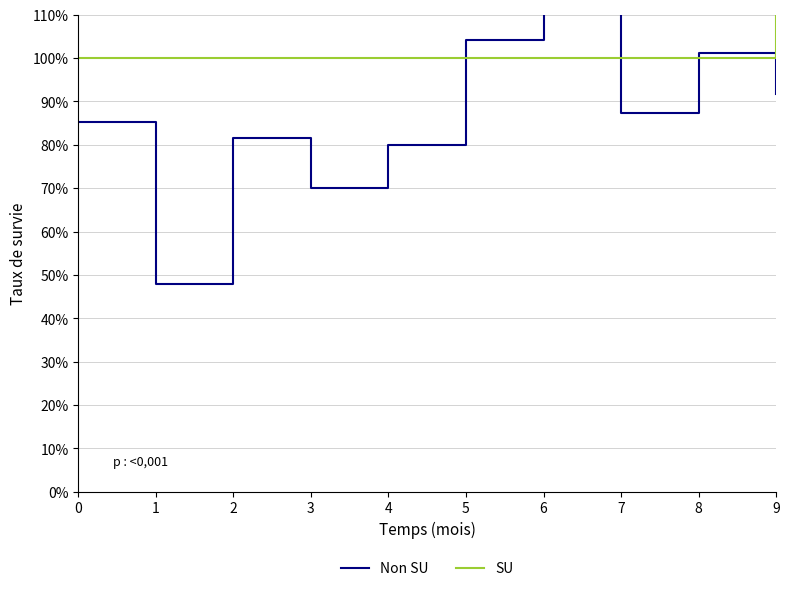

True or false: SU has a value of 1.0 at 0.

True